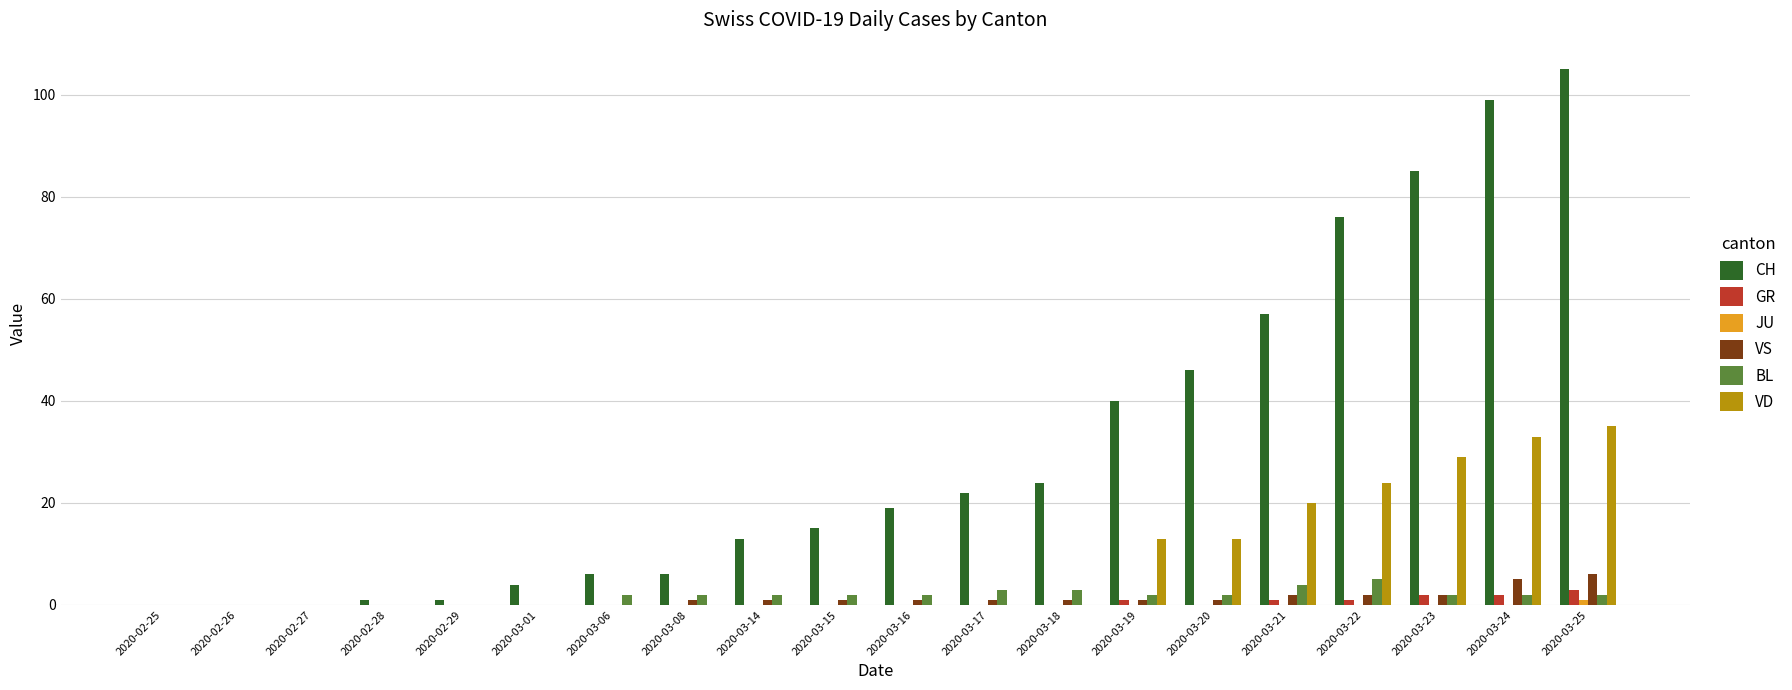

Between 2020-03-15 and 2020-03-18, which series saw the biggest shift?

CH